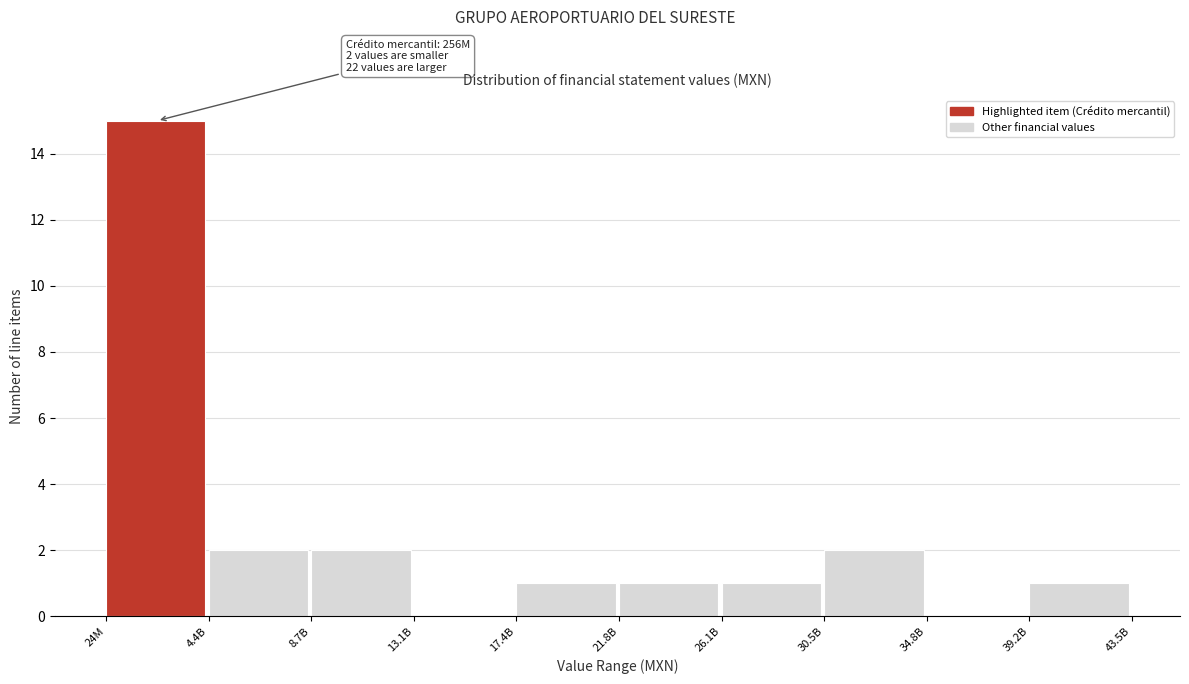

Reading left to right, transcribe all the data shown in this chart.

24M=15	4.4B=2	8.7B=2	13.1B=0	17.4B=1	21.8B=1	26.1B=1	30.5B=2	34.8B=0	39.2B=1